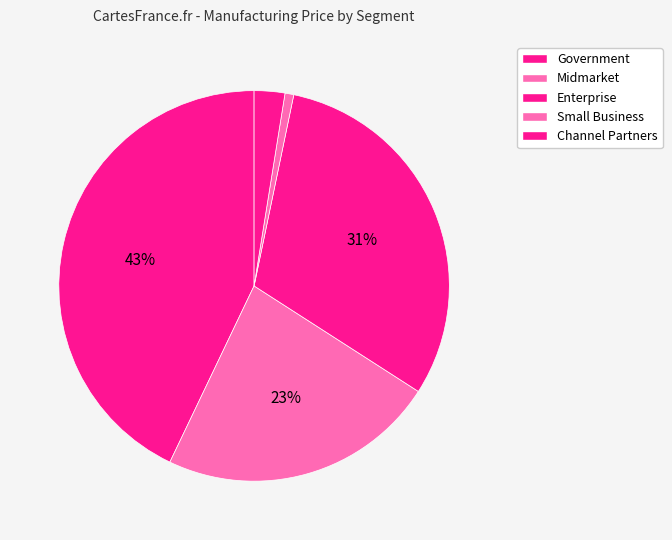

Is there a majority slice in this chart?

No